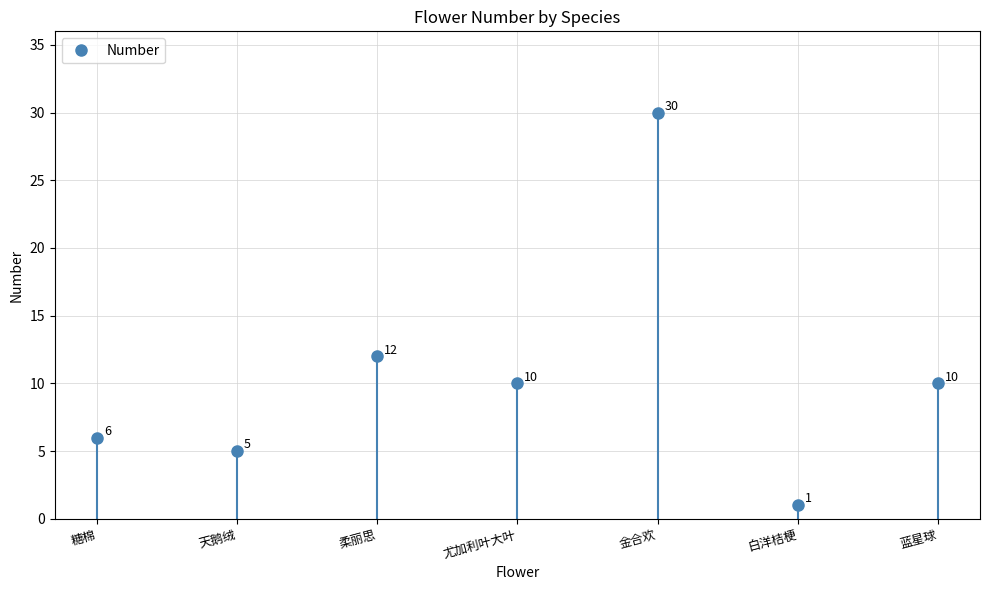

How many points are higher than both their immediate neighbors (excluding endpoints)?

2